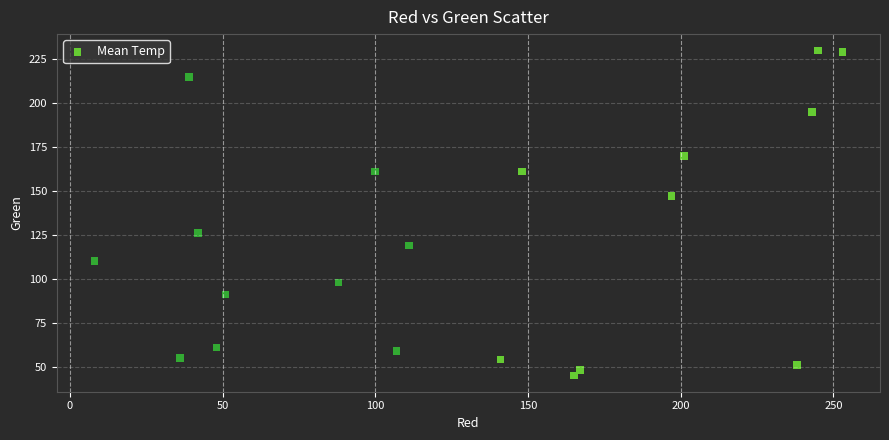

What is the range of Y values (max minus min)?

185